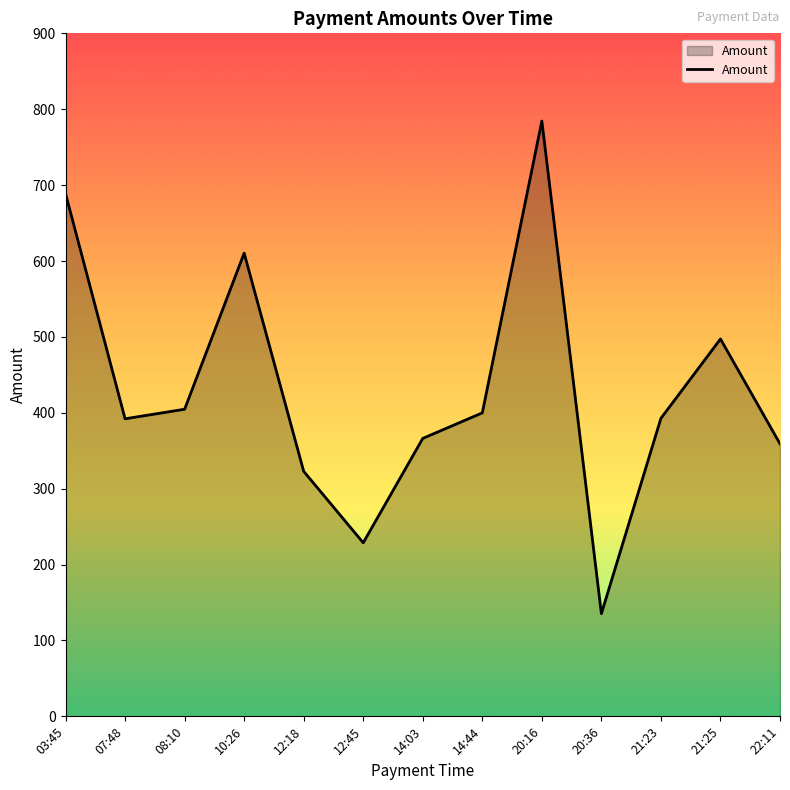

Where is the data nearest to the value 459?

21:25